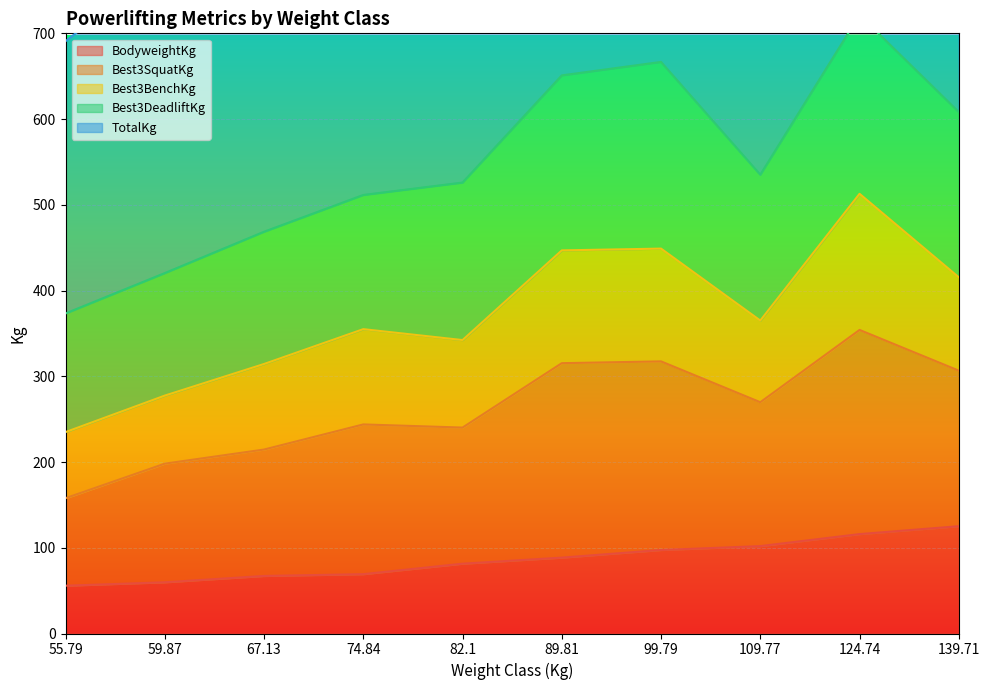

What is the label of the 10th point from the right?

55.79